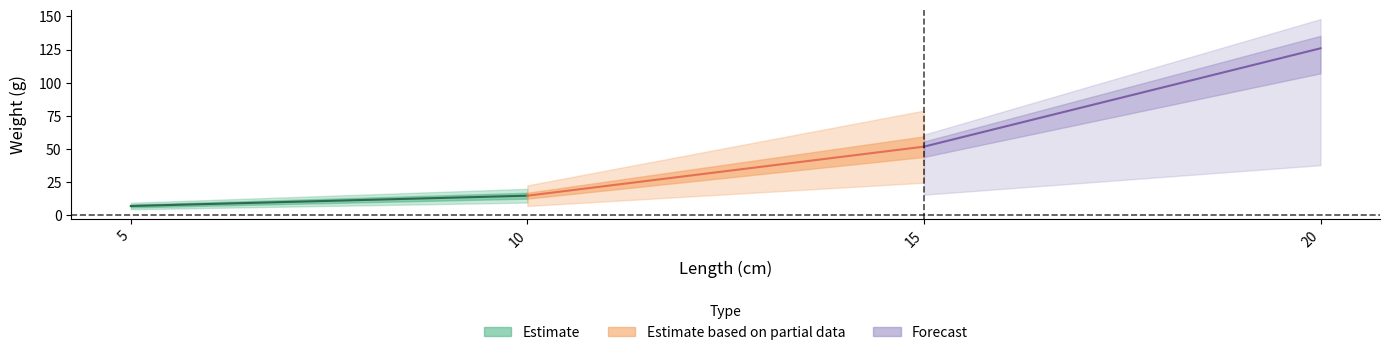

At which category does the chart reach its peak across all series?

20